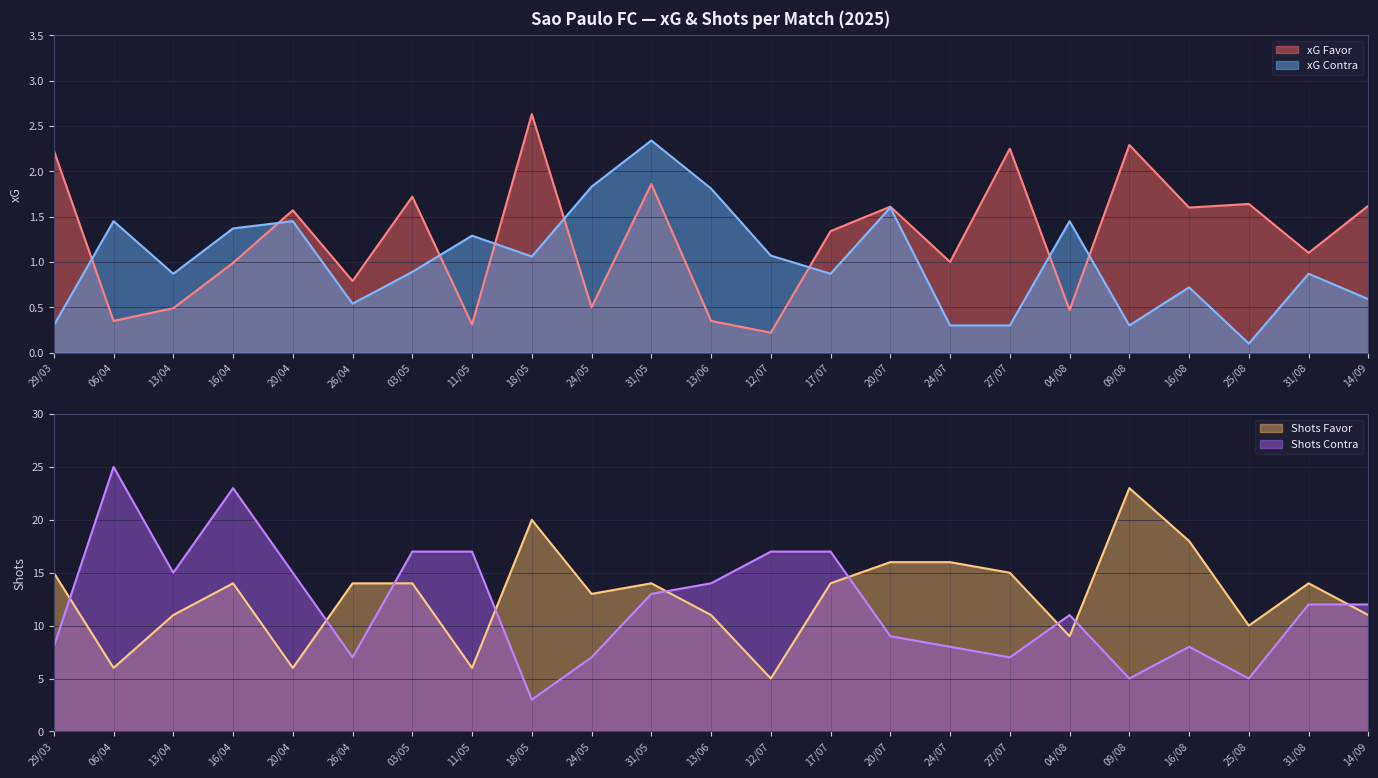

The value of xG Favor at 09/08 is 3.9. True or false?

False